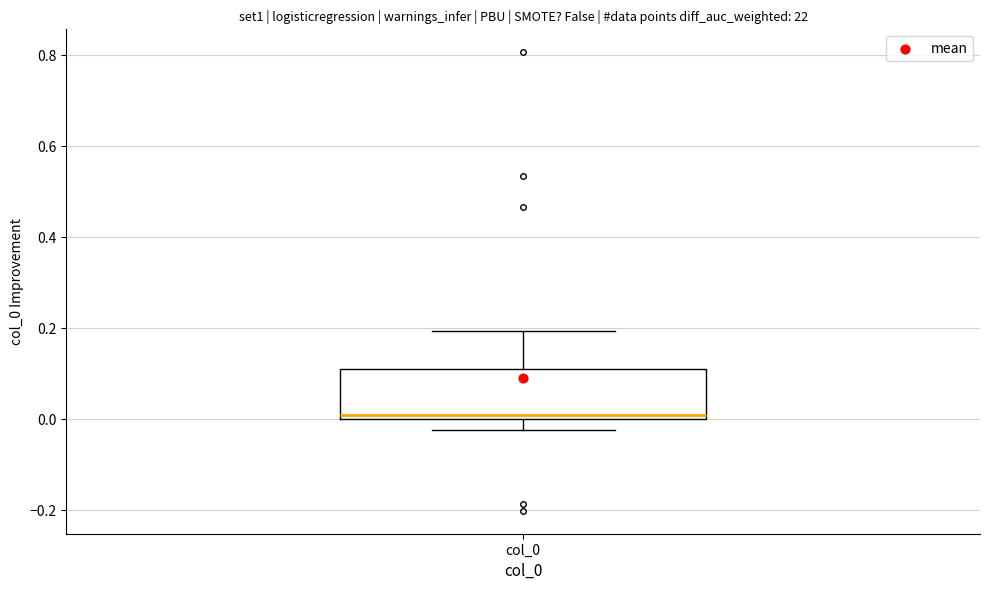

Where is the lower edge of the box for col_0 on the y-axis? The values are not printed on the chart, so give them approximately, as read against the axis.

0.00